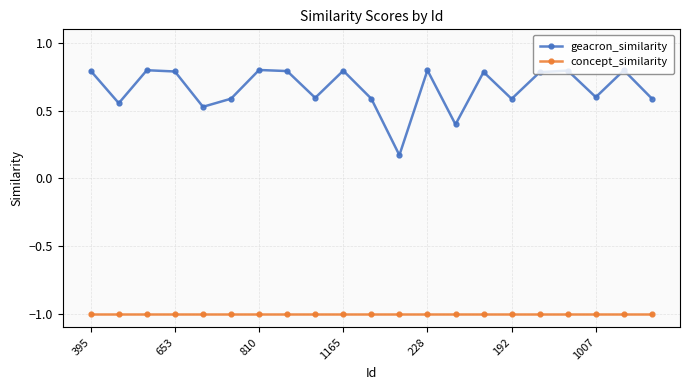

What is the value of the geacron_similarity point at the 1st from the left?

0.8